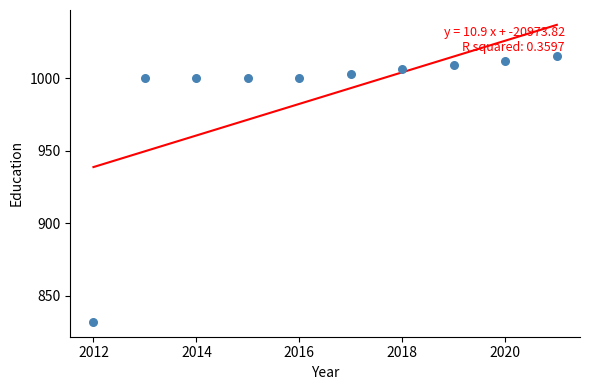

What is the range of X values (max minus min)?

9